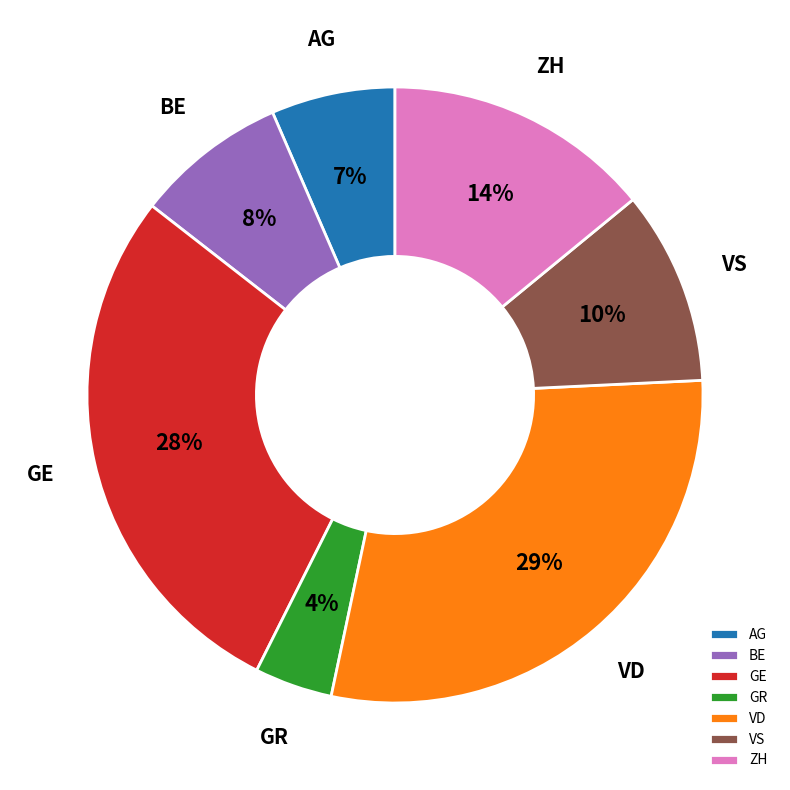

To the nearest percent, what is the difference between the largest and smallest slice percentages?

25%